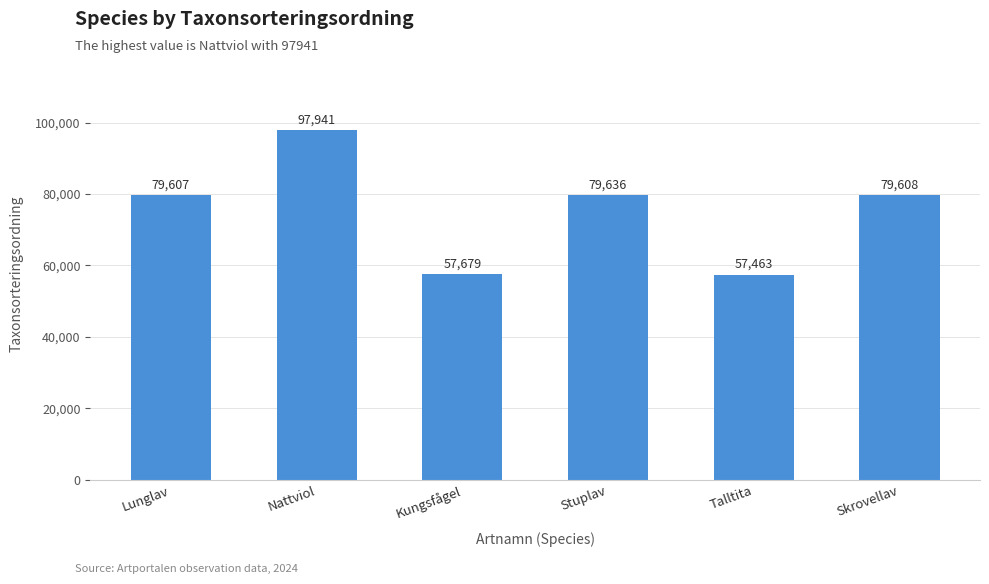

Is it true that the value at Stuplav is 119515?

False